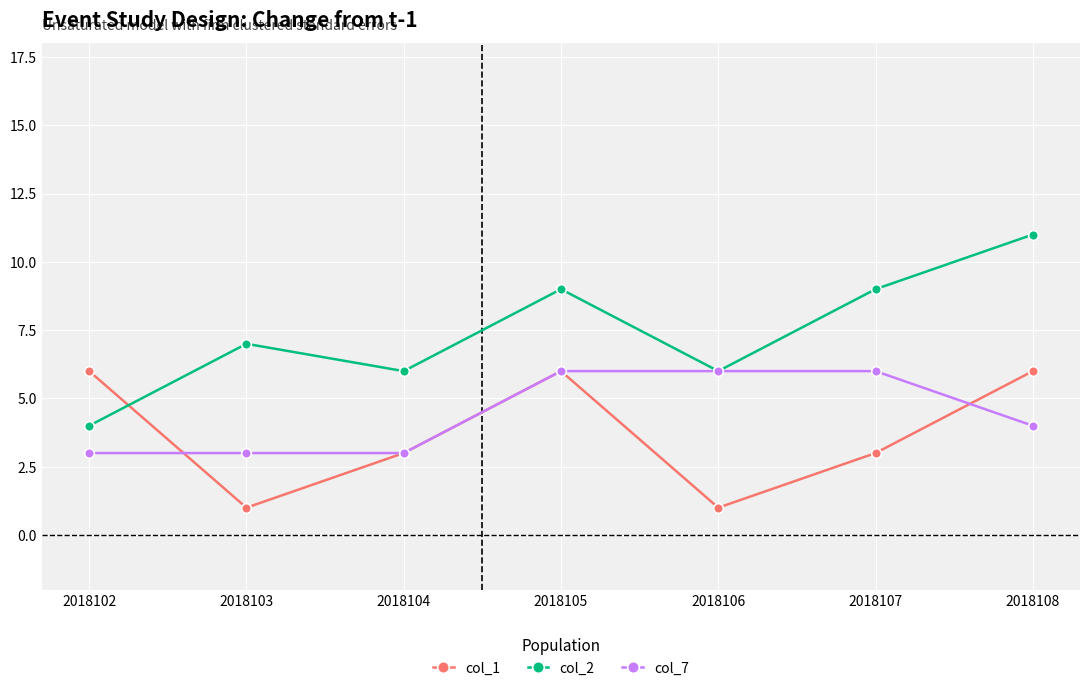

Rank the series at 2018102 from lowest to highest value.

col_7, col_2, col_1